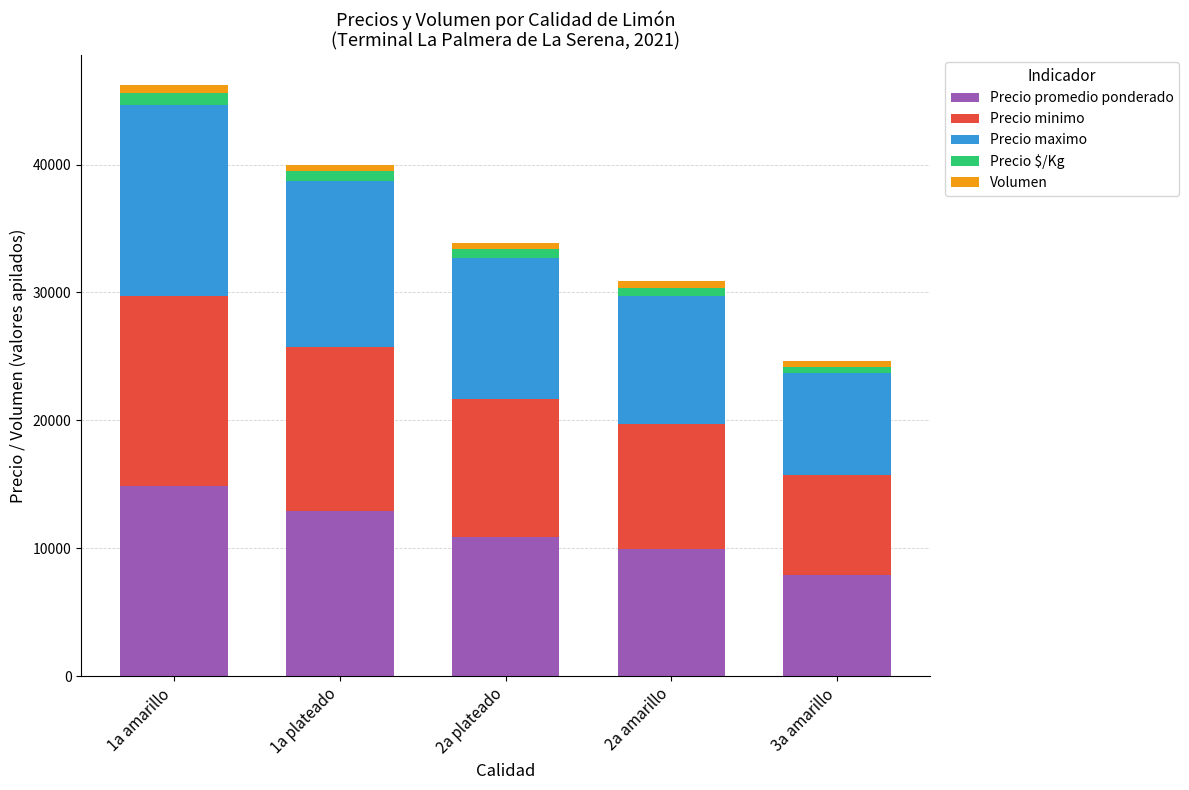

The value of Precio promedio ponderado at 2a plateado is 14566. True or false?

False